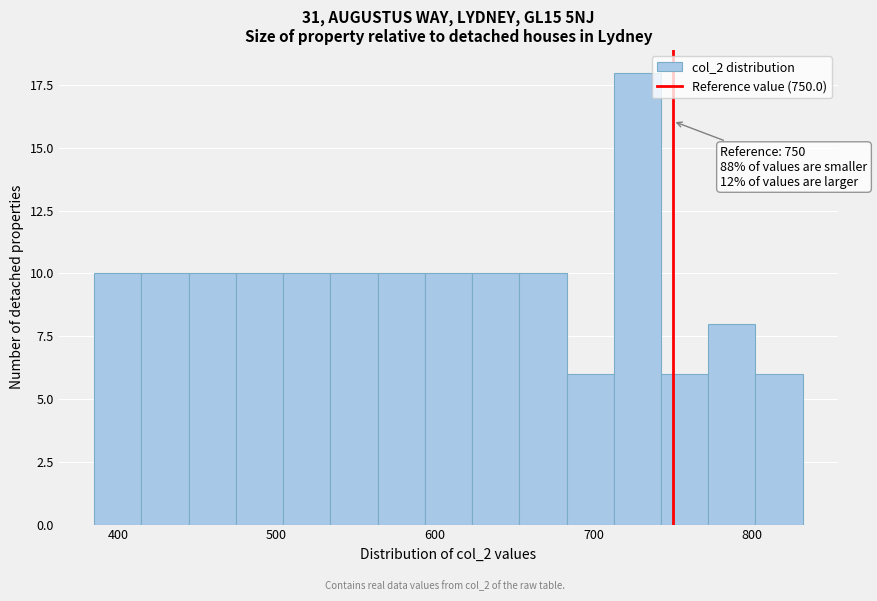

Read against the x-axis, roughly where is the centre of the tallest bar?

730